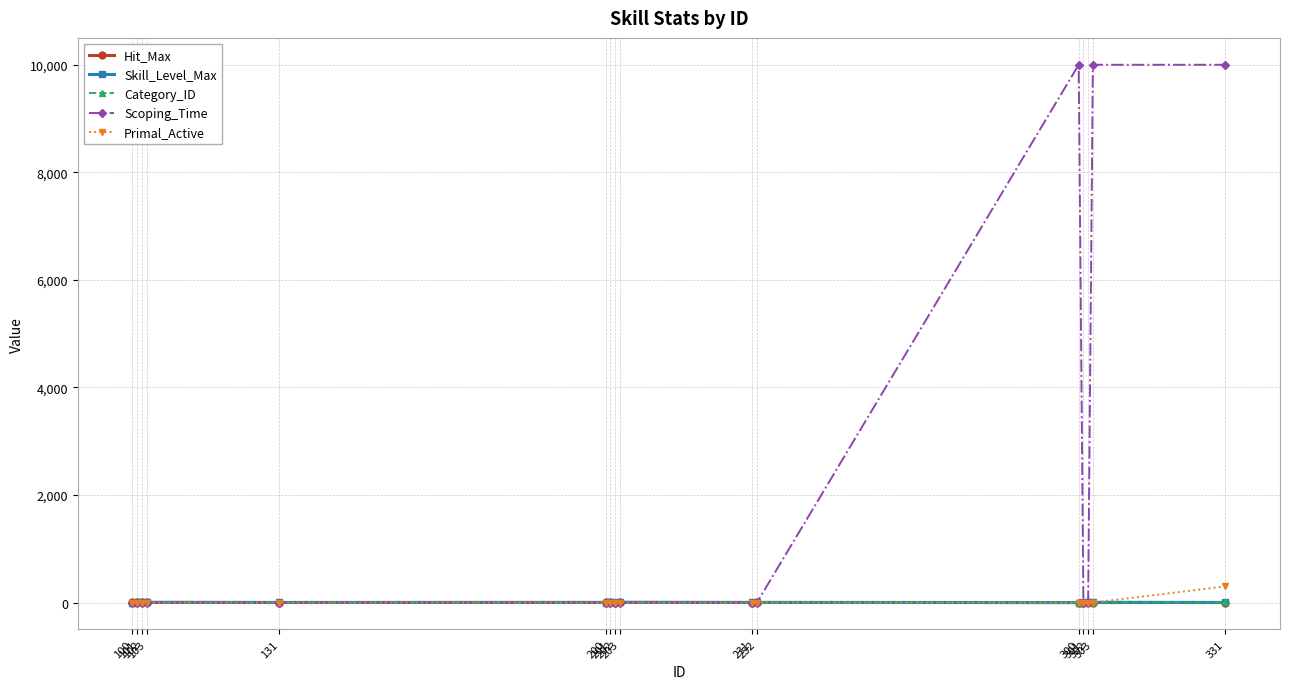

True or false: Hit_Max has more than 0 points higher than both neighbors.

True